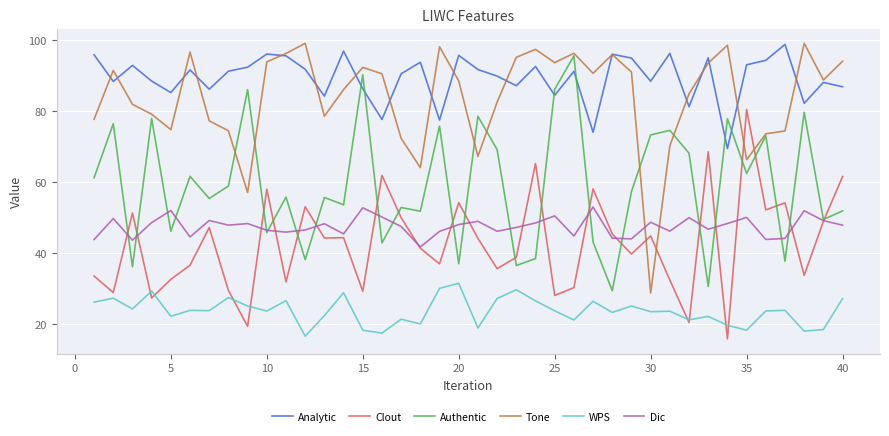

What is the difference between the maximum and minimum values in the Tone series?

70.2